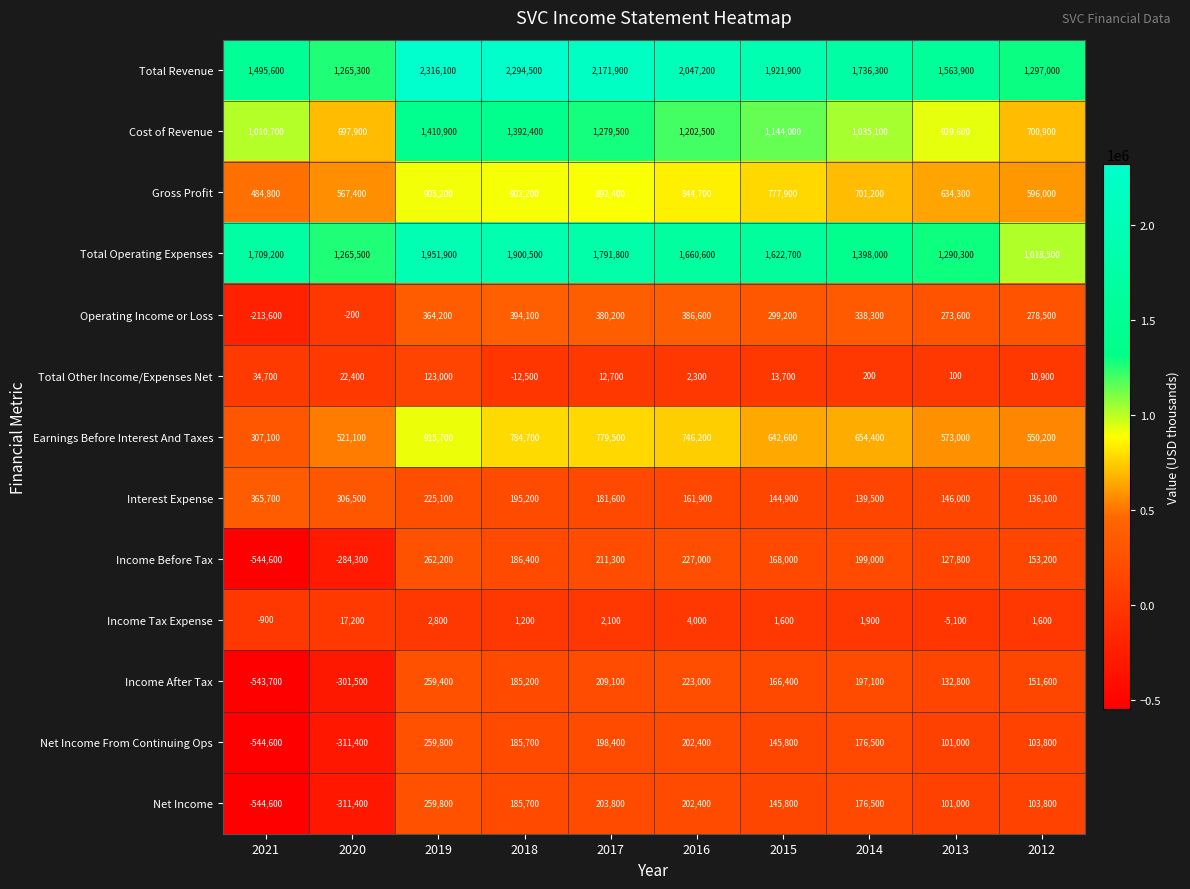

How many data points in Cost of Revenue are less than 1144000?

5